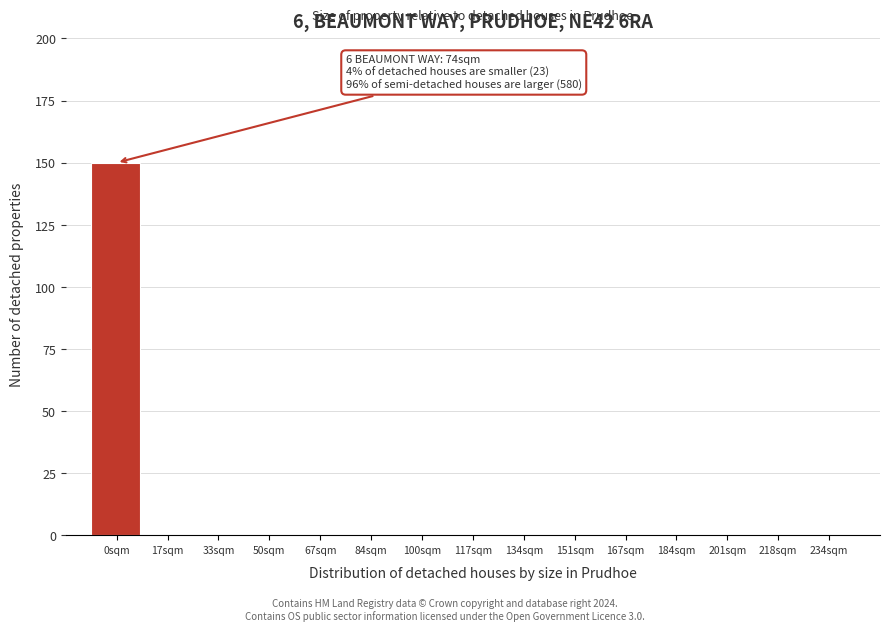

Reading left to right, list all the values displayed in this chart.

0sqm=150	17sqm=0	33sqm=0	50sqm=0	67sqm=0	84sqm=0	100sqm=0	117sqm=0	134sqm=0	151sqm=0	167sqm=0	184sqm=0	201sqm=0	218sqm=0	234sqm=0